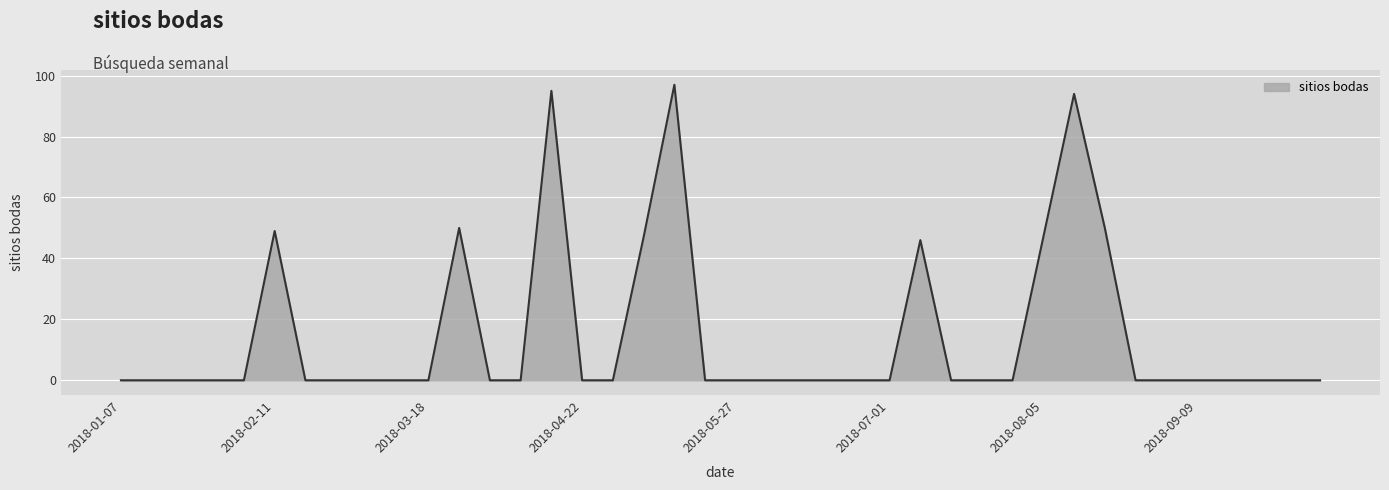

What is the difference between the maximum and minimum values?

97